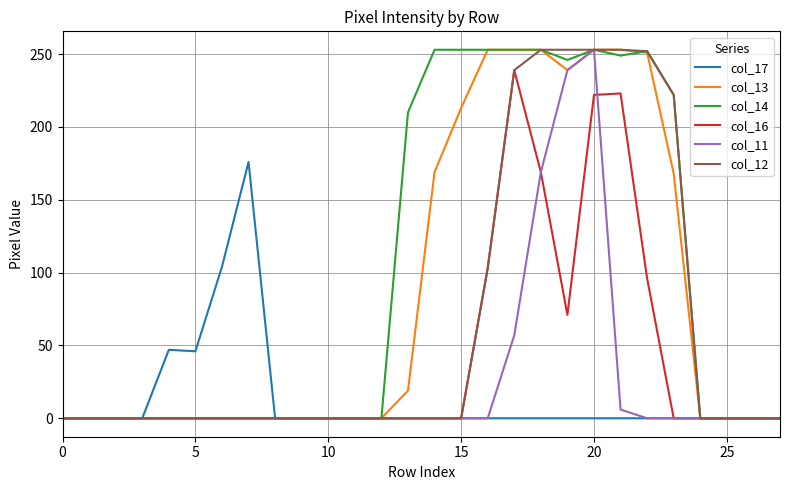

Does the chart display data point markers on the line(s)?

No